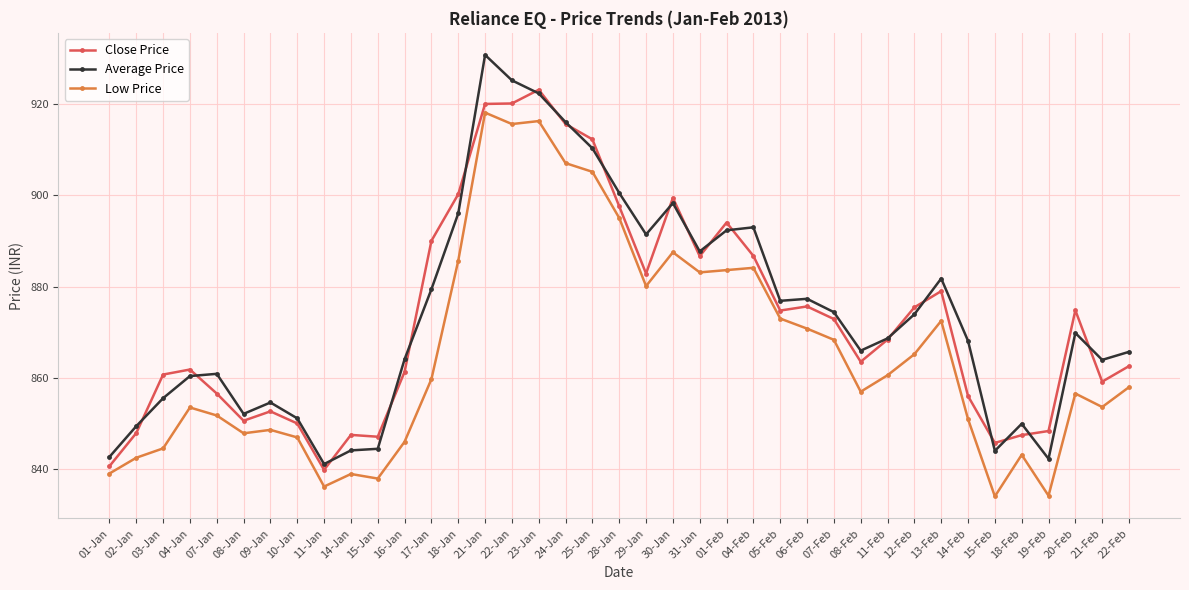

What position from the left is 08-Jan?

6